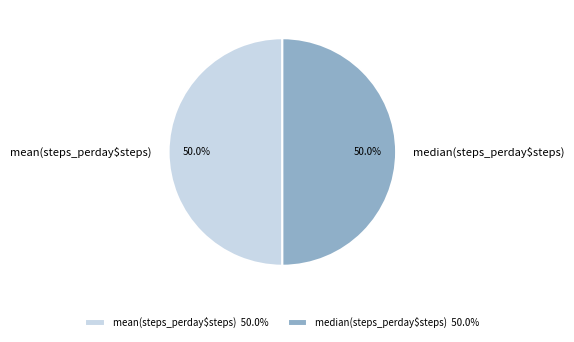

Count the number of slices in the pie.

2